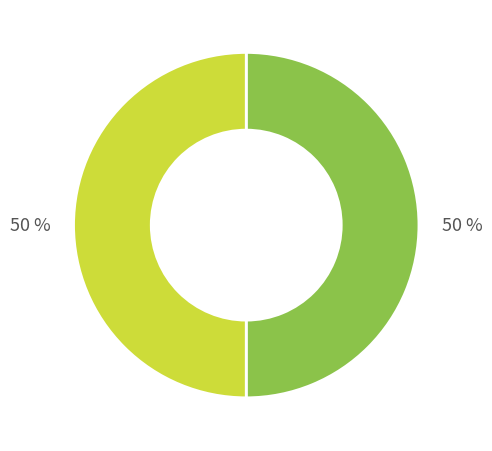

To the nearest percent, what is the average slice percentage?

50%